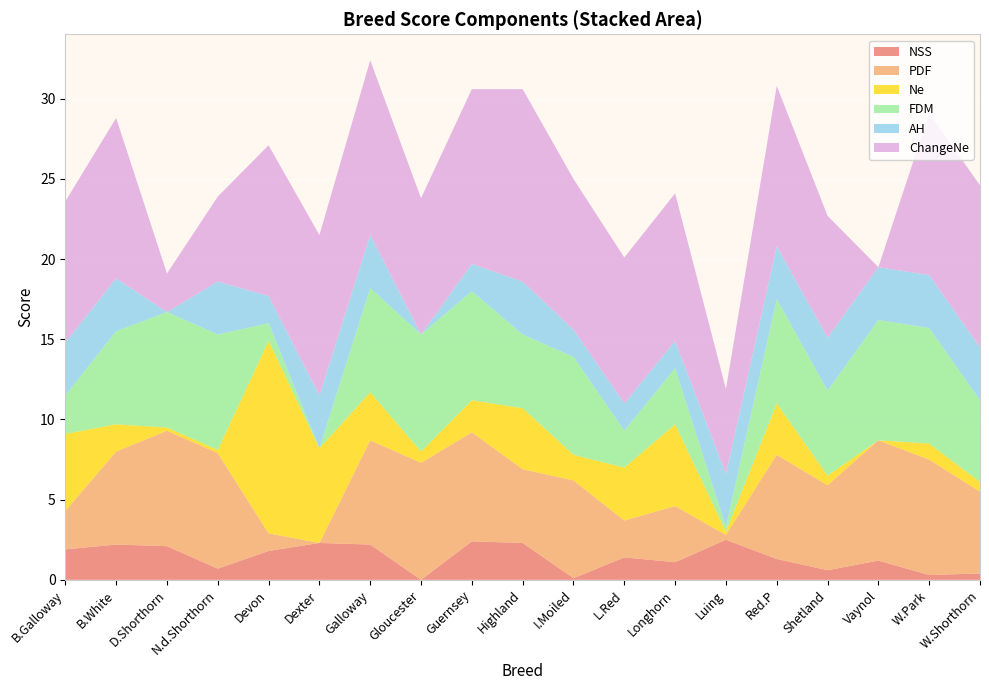

Reading left to right, list all the values displayed in this chart.

NSS: B.Galloway=1.9	B.White=2.2	D.Shorthorn=2.1	N.d.Shorthorn=0.7	Devon=1.8	Dexter=2.3	Galloway=2.2	Gloucester=0.0	Guernsey=2.4	Highland=2.3	I.Moiled=0.1	L.Red=1.4	Longhorn=1.1	Luing=2.5	Red.P=1.3	Shetland=0.6	Vaynol=1.2	W.Park=0.3	W.Shorthorn=0.4
PDF: B.Galloway=2.4	B.White=5.8	D.Shorthorn=7.2	N.d.Shorthorn=7.2	Devon=1.1	Dexter=0.0	Galloway=6.5	Gloucester=7.3	Guernsey=6.8	Highland=4.6	I.Moiled=6.1	L.Red=2.3	Longhorn=3.5	Luing=0.3	Red.P=6.5	Shetland=5.3	Vaynol=7.5	W.Park=7.2	W.Shorthorn=5.1
Ne: B.Galloway=4.8	B.White=1.7	D.Shorthorn=0.2	N.d.Shorthorn=0.2	Devon=12.0	Dexter=5.9	Galloway=3.0	Gloucester=0.7	Guernsey=2.0	Highland=3.8	I.Moiled=1.6	L.Red=3.3	Longhorn=5.1	Luing=0.2	Red.P=3.2	Shetland=0.6	Vaynol=0.0	W.Park=1.0	W.Shorthorn=0.6
FDM: B.Galloway=2.4	B.White=5.8	D.Shorthorn=7.2	N.d.Shorthorn=7.2	Devon=1.1	Dexter=0.0	Galloway=6.5	Gloucester=7.3	Guernsey=6.8	Highland=4.6	I.Moiled=6.1	L.Red=2.3	Longhorn=3.5	Luing=0.3	Red.P=6.5	Shetland=5.3	Vaynol=7.5	W.Park=7.2	W.Shorthorn=5.1
AH: B.Galloway=3.3	B.White=3.3	D.Shorthorn=0.0	N.d.Shorthorn=3.3	Devon=1.7	Dexter=3.3	Galloway=3.3	Gloucester=0.0	Guernsey=1.7	Highland=3.3	I.Moiled=1.7	L.Red=1.7	Longhorn=1.7	Luing=3.3	Red.P=3.3	Shetland=3.3	Vaynol=3.3	W.Park=3.3	W.Shorthorn=3.3
ChangeNe: B.Galloway=8.8	B.White=10.0	D.Shorthorn=2.4	N.d.Shorthorn=5.3	Devon=9.4	Dexter=10.0	Galloway=10.9	Gloucester=8.5	Guernsey=10.9	Highland=12.0	I.Moiled=9.4	L.Red=9.1	Longhorn=9.2	Luing=5.3	Red.P=10.0	Shetland=7.6	Vaynol=0.0	W.Park=10.1	W.Shorthorn=10.1